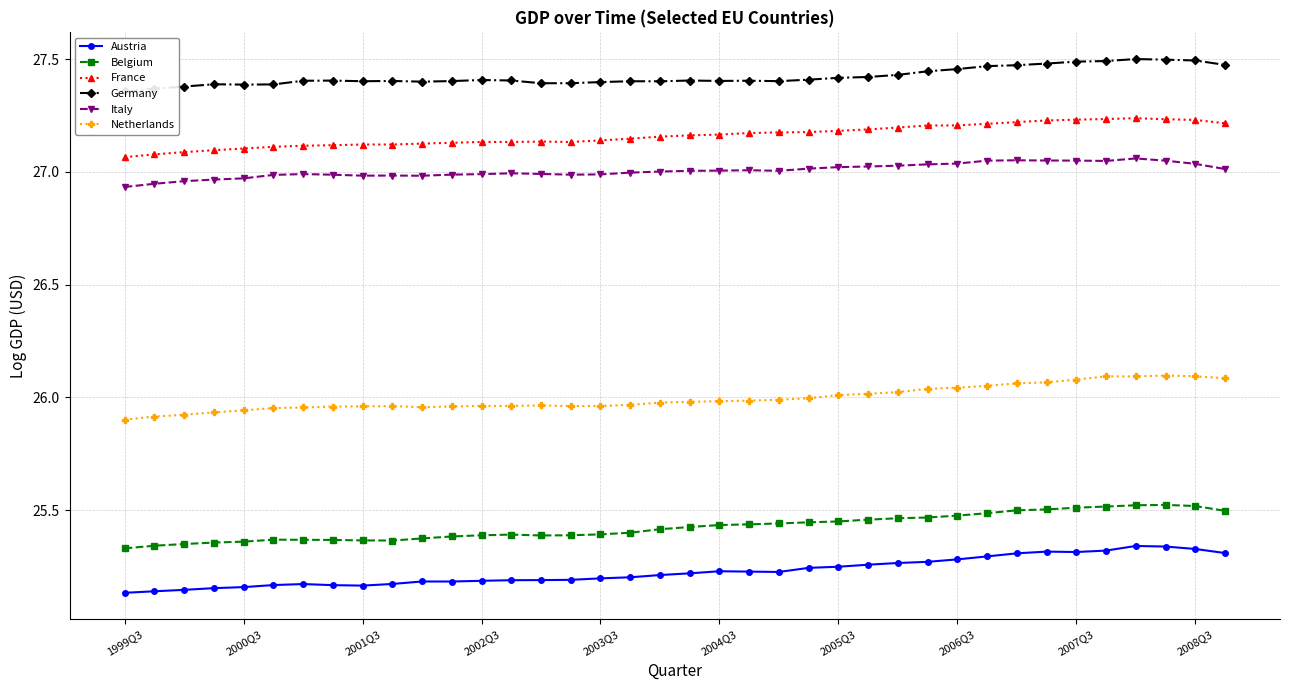

Which series has the widest spread of values?

Austria